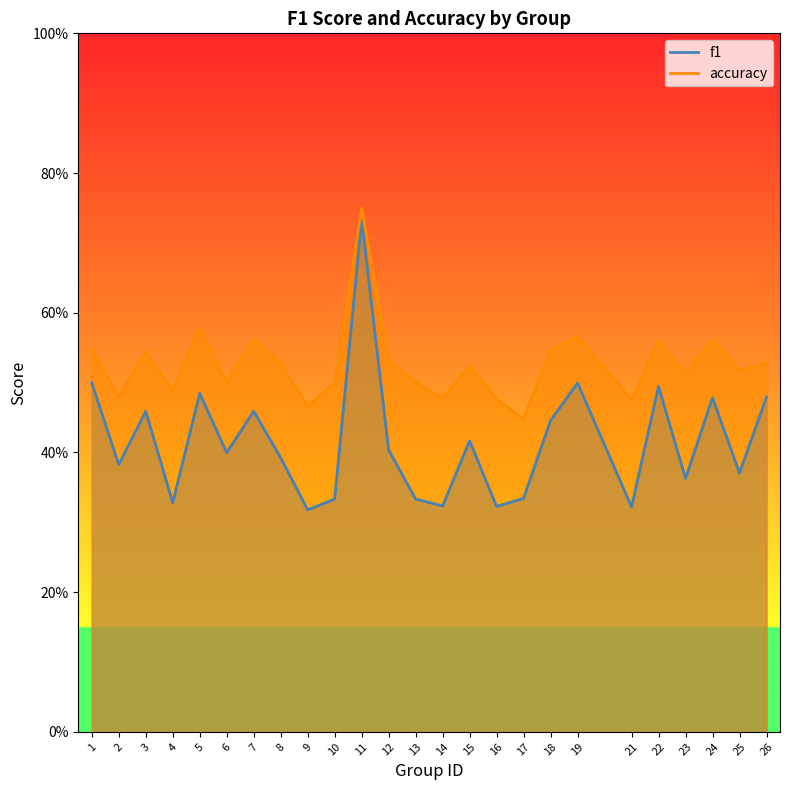

What is the sum of all accuracy values?

13.2